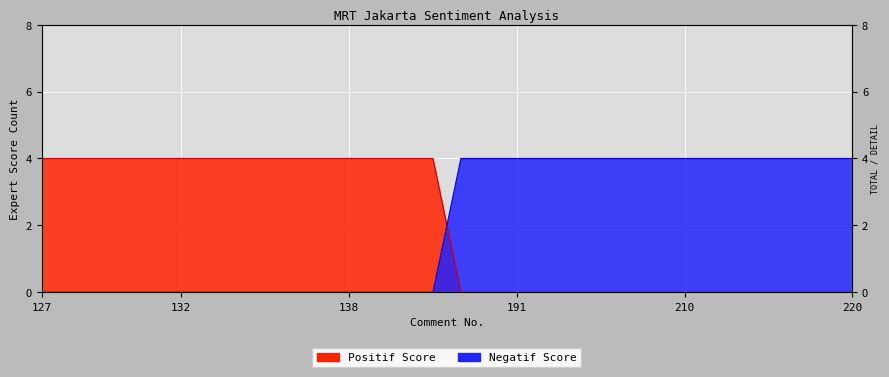

Reading right to left, list all the values displayed in this chart.

Positif: 220=0	219=0	218=0	217=0	216=0	211=0	210=0	209=0	207=0	203=0	200=0	197=0	191=0	189=0	186=0	141=4	140=4	139=4	138=4	137=4	136=4	135=4	134=4	133=4	132=4	131=4	130=4	129=4	128=4	127=4
Negatif: 220=4	219=4	218=4	217=4	216=4	211=4	210=4	209=4	207=4	203=4	200=4	197=4	191=4	189=4	186=4	141=0	140=0	139=0	138=0	137=0	136=0	135=0	134=0	133=0	132=0	131=0	130=0	129=0	128=0	127=0